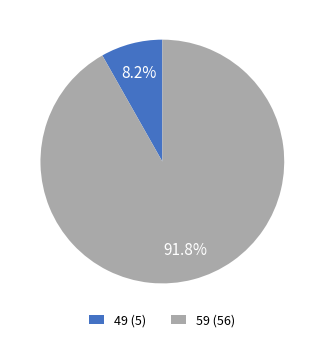

Does any single category account for the majority?

Yes